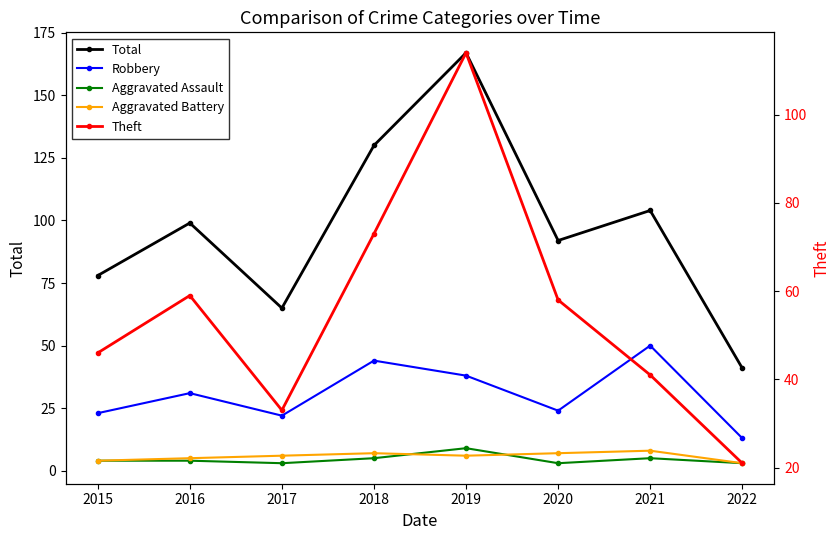

True or false: Theft has a value of 98 at 2016.

False